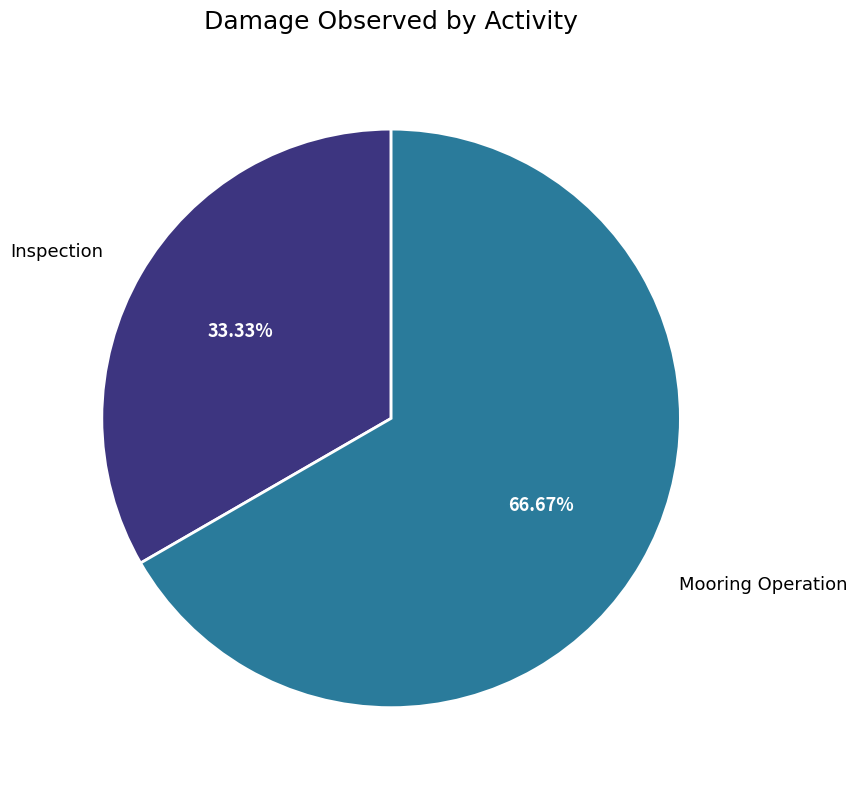

What is the ratio of the value at Inspection to the value at Mooring Operation?

0.5